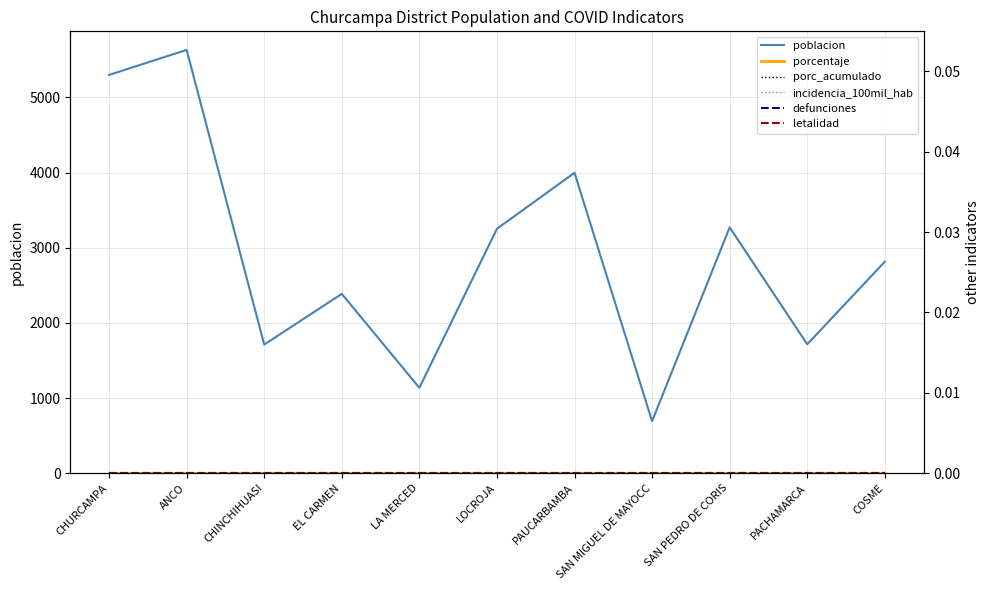

What is the difference between the maximum and second lowest values in the poblacion series?

4497